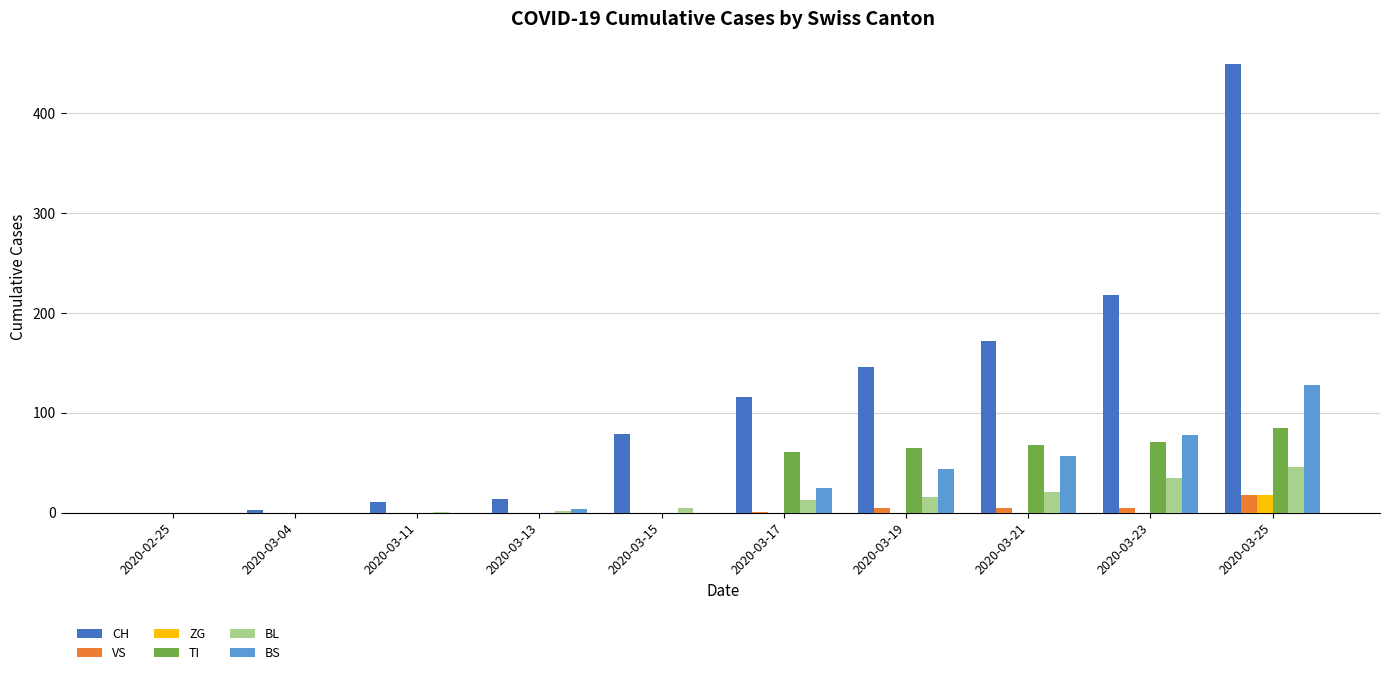

The TI series shows 61 at 2020-03-17. True or false?

True